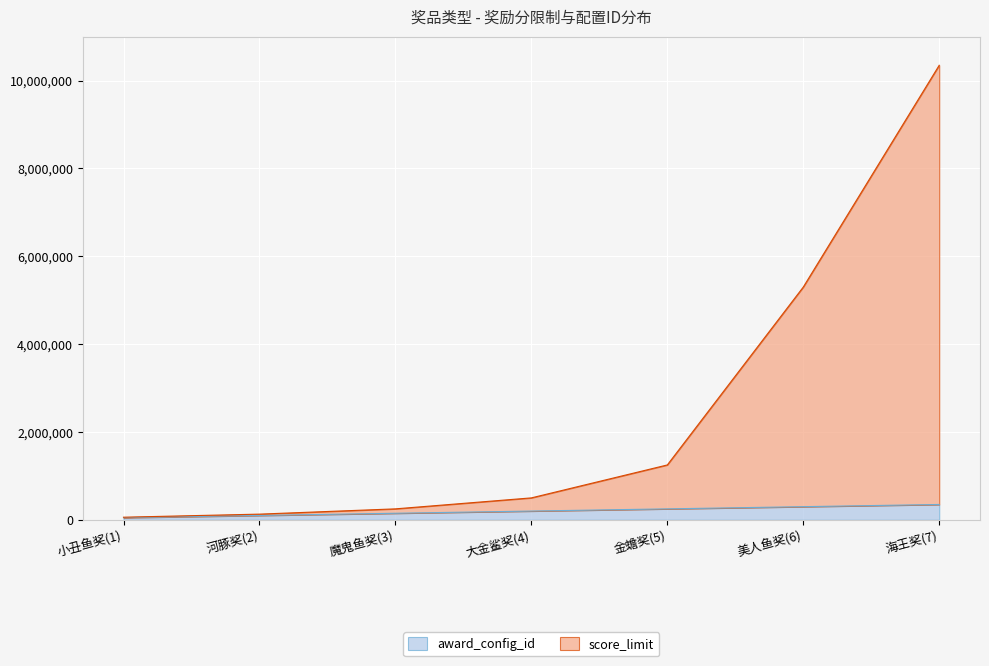

True or false: score_limit has more than 0 points higher than both neighbors.

False